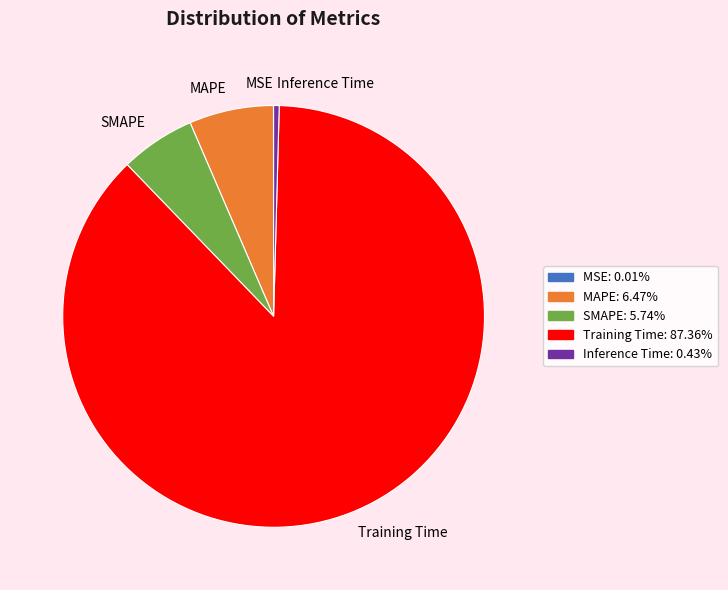

Which category has the biggest portion of the pie?

Training Time